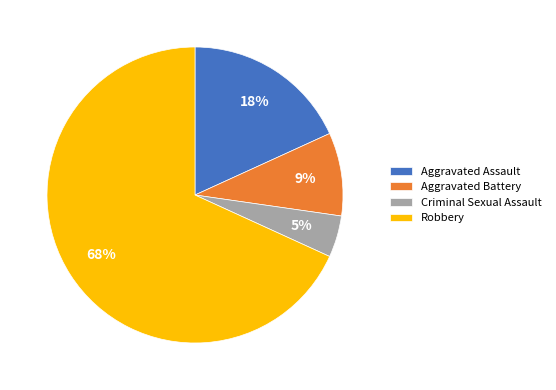

How many segments does this pie chart have?

4